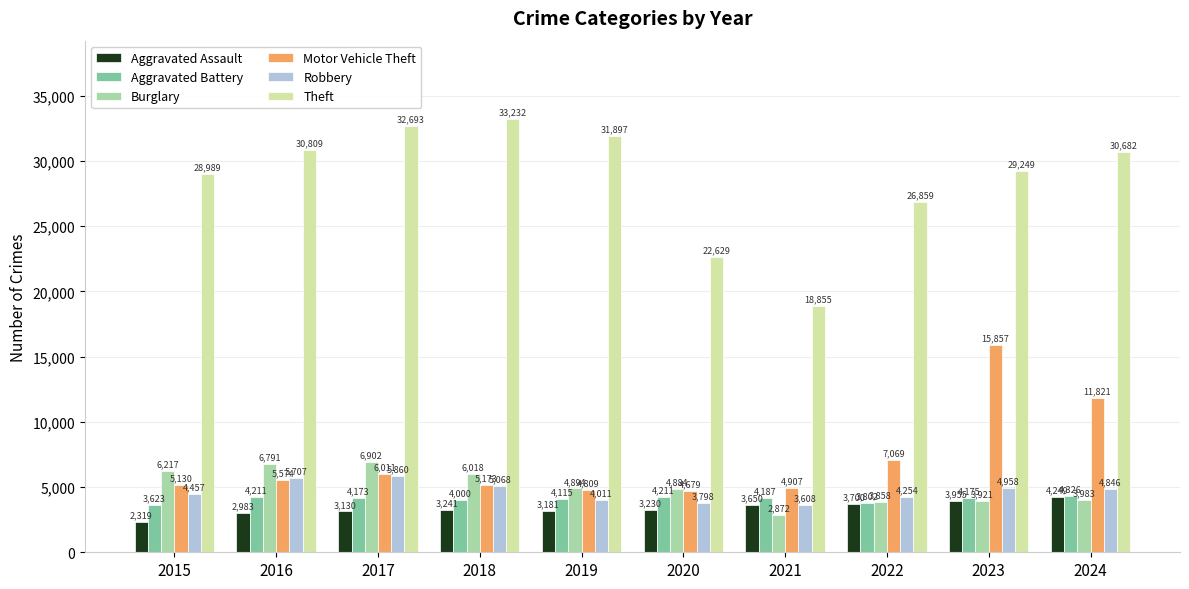

What is the spread (max minus min) of values at 2015?

26670